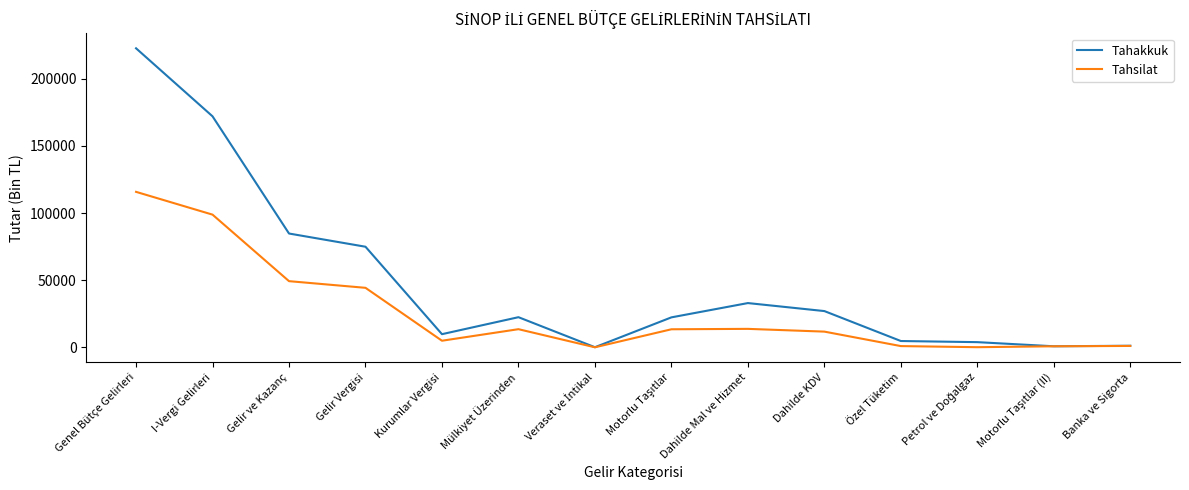

Does the chart display data point markers on the line(s)?

No